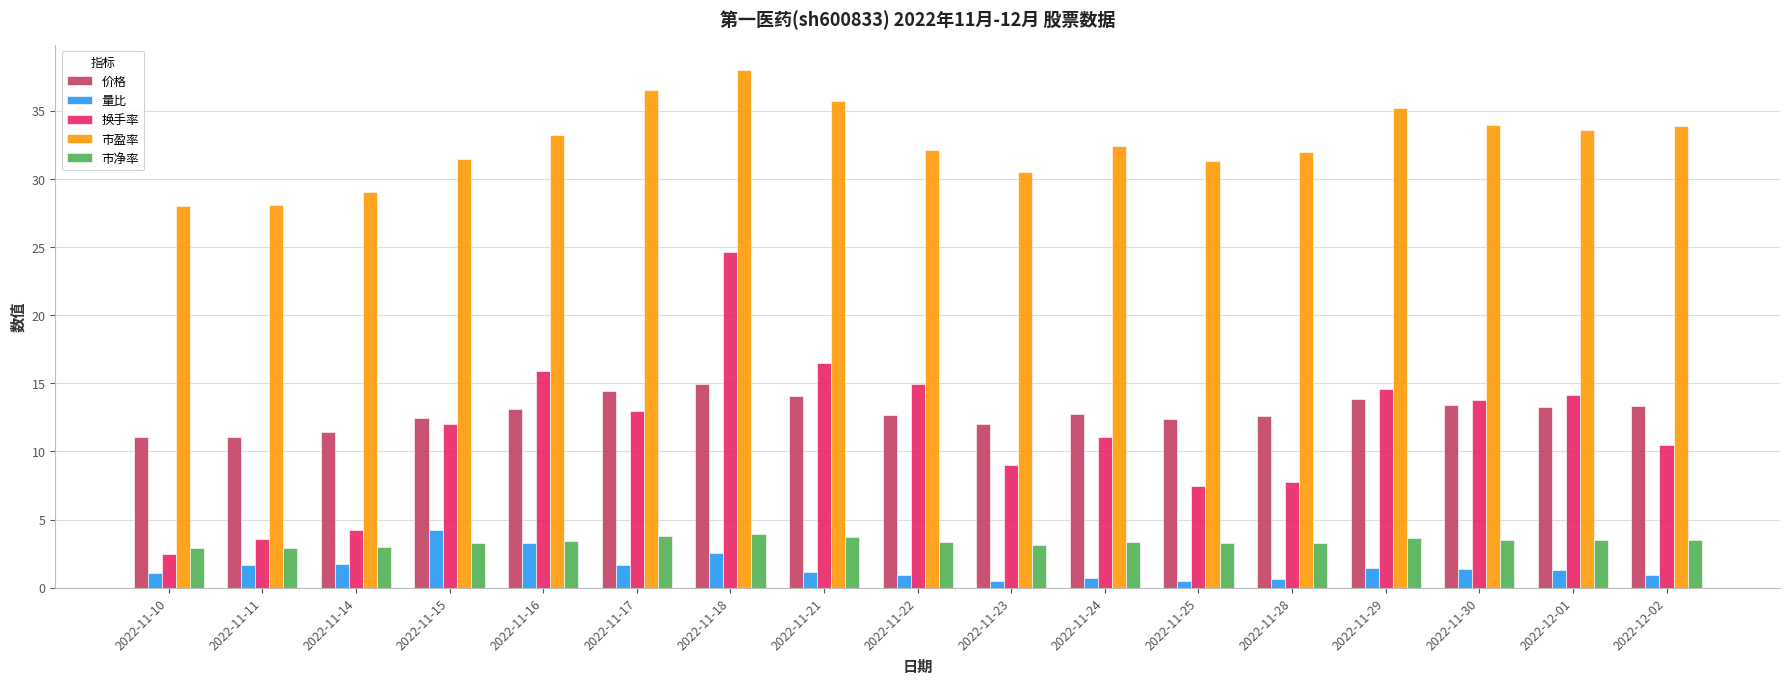

Between 2022-11-28 and 2022-11-30, which series saw the biggest shift?

换手率